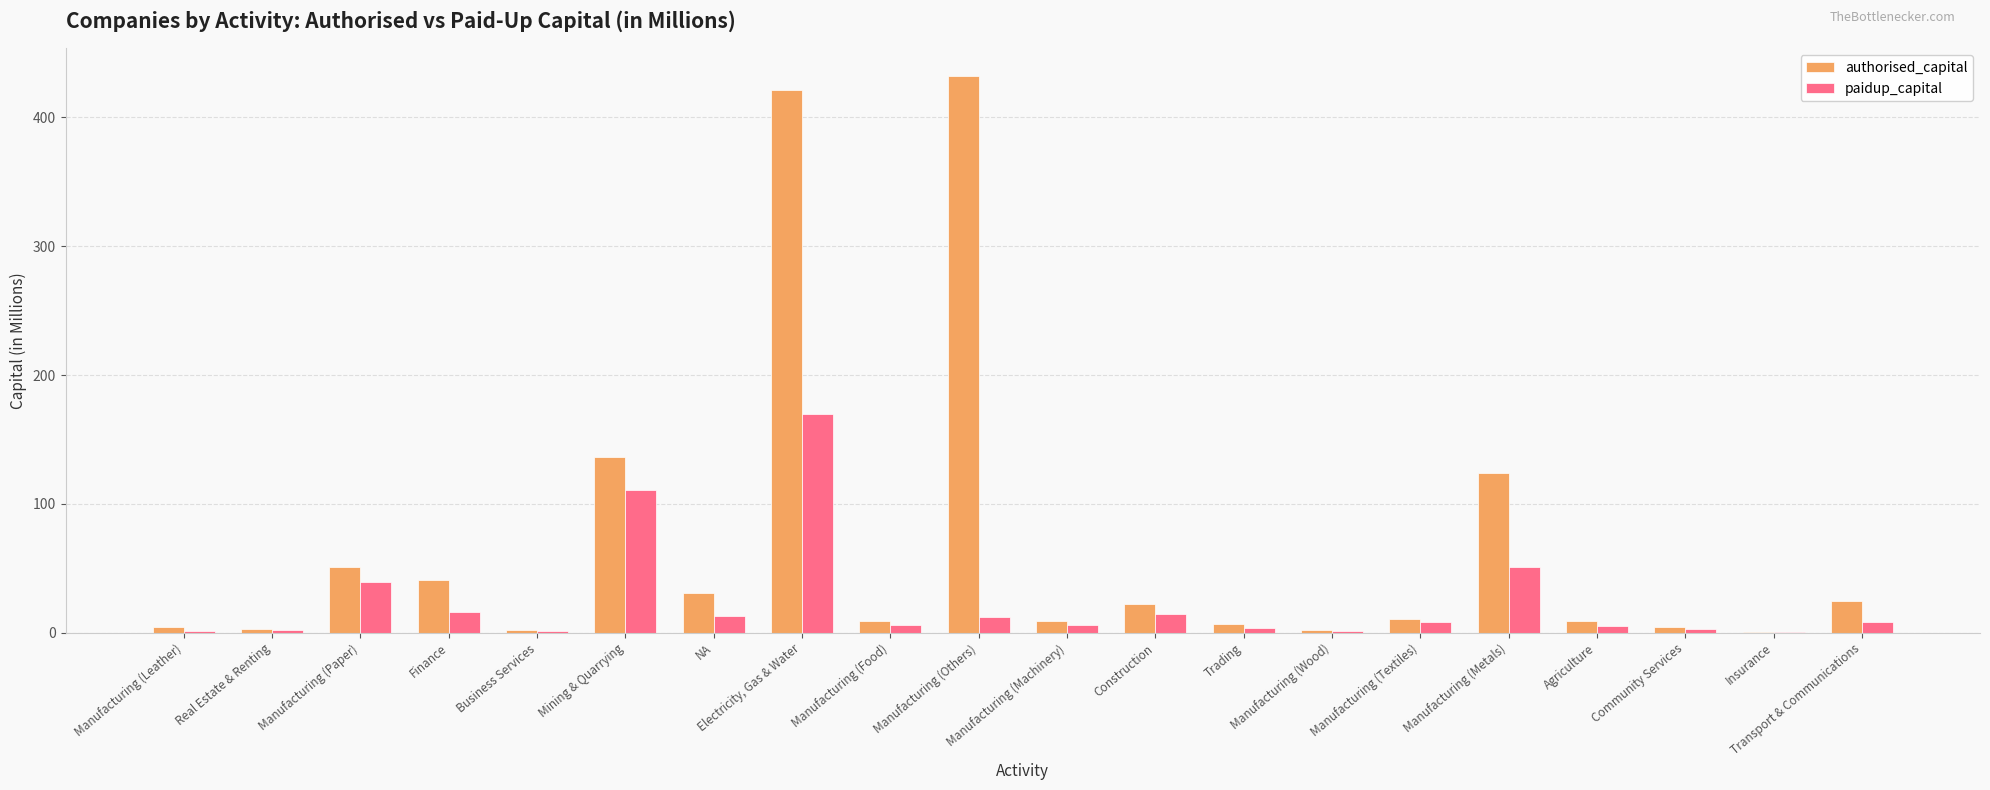

Where is paidup_capital nearest to the value 85?

Mining & Quarrying